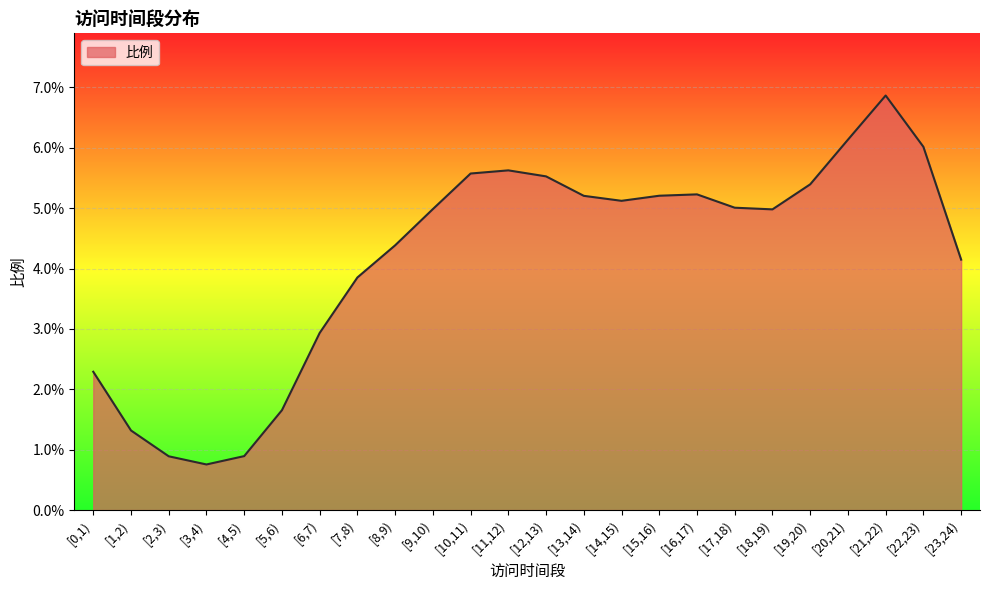

Is this an area chart (filled region under the line)?

Yes